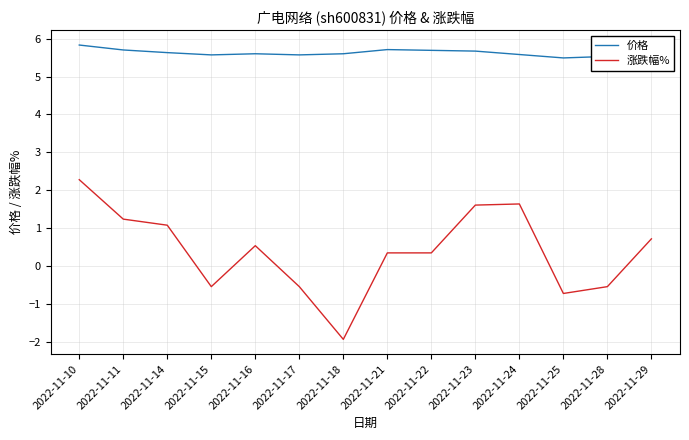

What value does the 涨跌幅% series have at 2022-11-11?

1.2